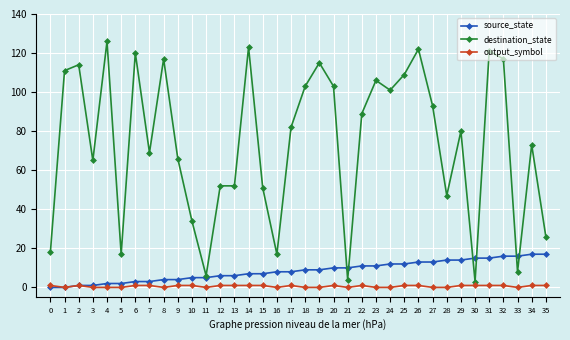

Reading right to left, extract all data points from this chart.

source_state: 17	17	16	16	15	15	14	14	13	13	12	12	11	11	10	10	9	9	8	8	7	7	6	6	5	5	4	4	3	3	2	2	1	1	0	0
destination_state: 26	73	8	117	121	3	80	47	93	122	109	101	106	89	4	103	115	103	82	17	51	123	52	52	6	34	66	117	69	120	17	126	65	114	111	18
output_symbol: 1	1	0	1	1	1	1	0	0	1	1	0	0	1	0	1	0	0	1	0	1	1	1	1	0	1	1	0	1	1	0	0	0	1	0	1